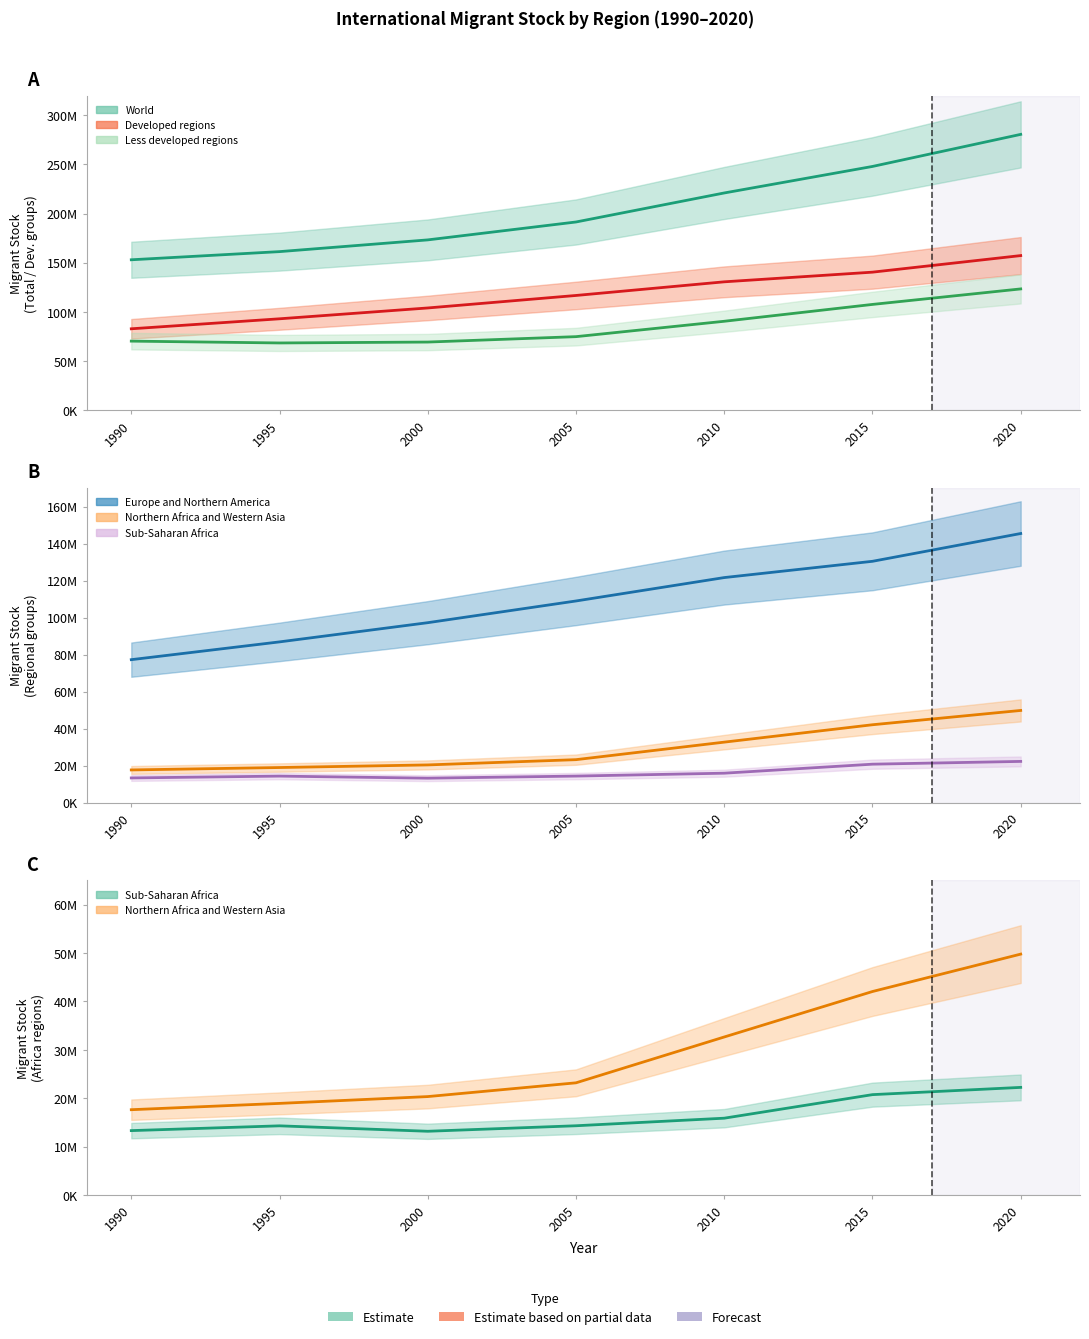

Reading right to left, list all the values displayed in this chart.

World: 2020=280598105	2015=247958644	2010=220983187	2005=191446828	2000=173230585	1995=161289976	1990=152986157
Europe and Northern America: 2020=145414863	2015=130392824	2010=121597684	2005=108948820	2000=97210503	1995=86830775	1990=77218633
Developed regions: 2020=157253443	2015=140394479	2010=130562258	2005=116678357	2000=103962010	1995=92935093	1990=82767210
Less developed regions: 2020=123344662	2015=107564165	2010=90420929	2005=74768471	2000=69268575	1995=68354883	1990=70218947
Sub-Saharan Africa: 2020=22221538	2015=20721874	2010=15854637	2005=14290369	2000=13151229	1995=14275437	1990=13286341
Northern Africa and Western Asia: 2020=49767746	2015=42036092	2010=32638434	2005=23165804	2000=20321397	1995=18912064	1990=17608769